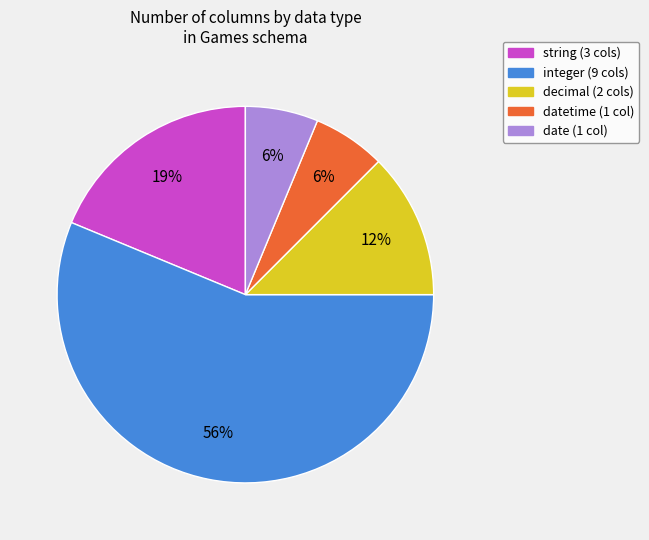

To the nearest percent, what is the average slice percentage?

20%